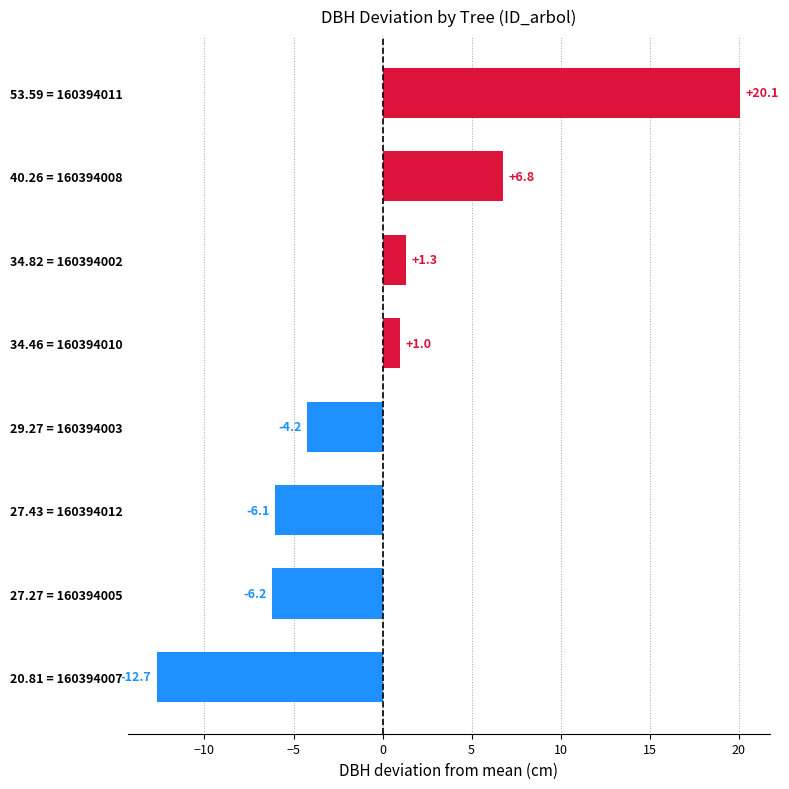

At which label is the value closest to 3?

34.82 = 160394002